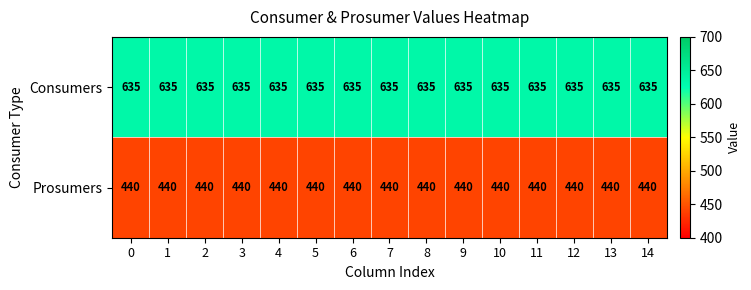

Which series has the largest total across all categories?

Consumers